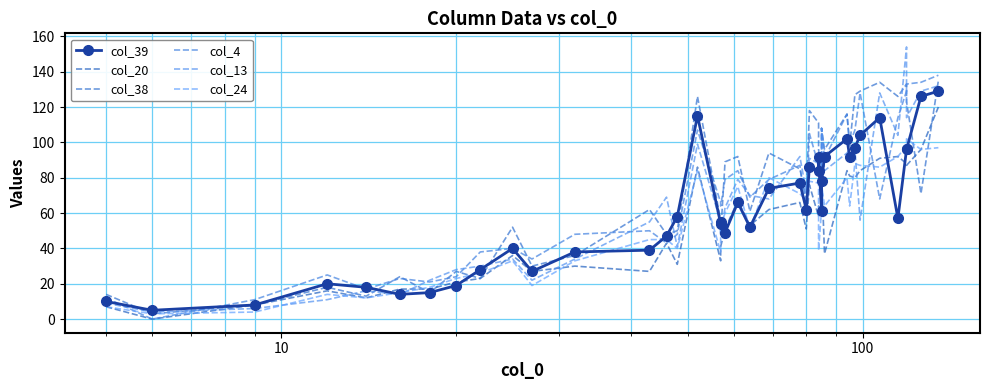

At how many categories does at least one series exceed 95?

16